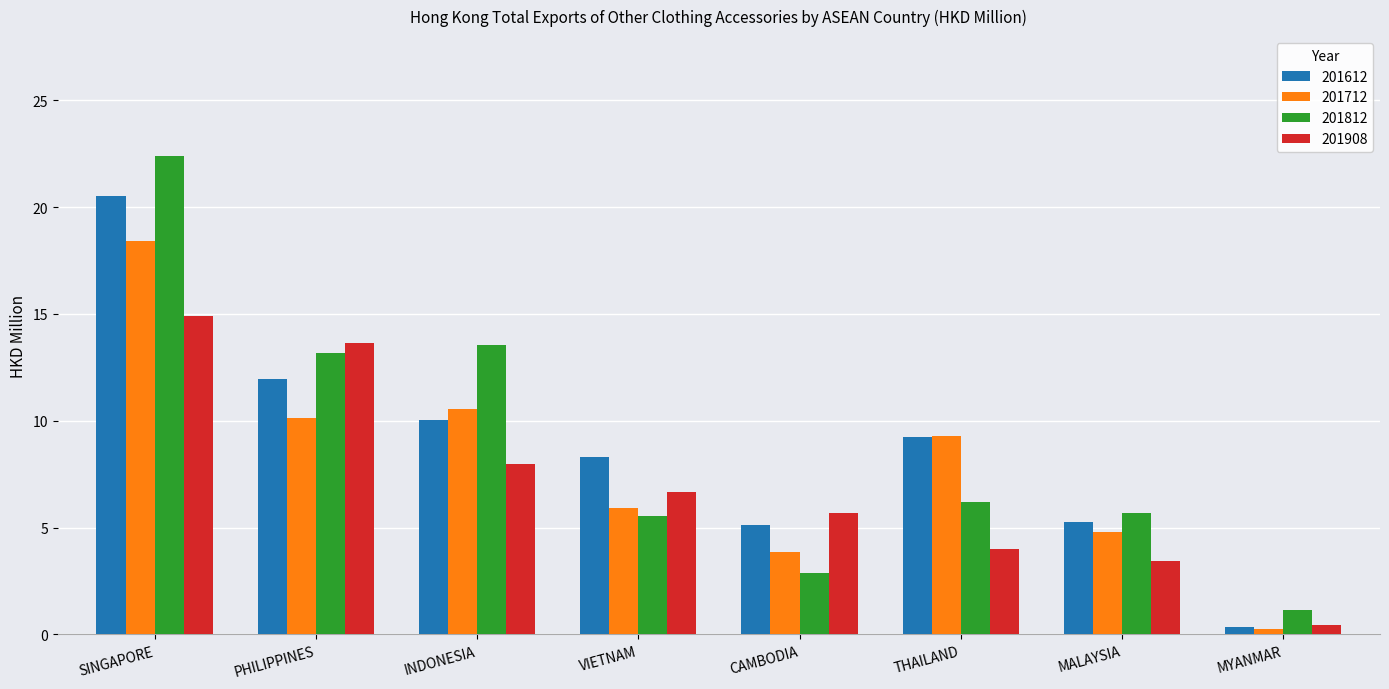

Reading left to right, extract all data points from this chart.

201612: 20.5	11.9	10.0	8.3	5.1	9.3	5.2	0.4
201712: 18.4	10.1	10.5	5.9	3.9	9.3	4.8	0.3
201812: 22.4	13.2	13.5	5.5	2.9	6.2	5.7	1.1
201908: 14.9	13.6	8.0	6.7	5.7	4.0	3.5	0.5